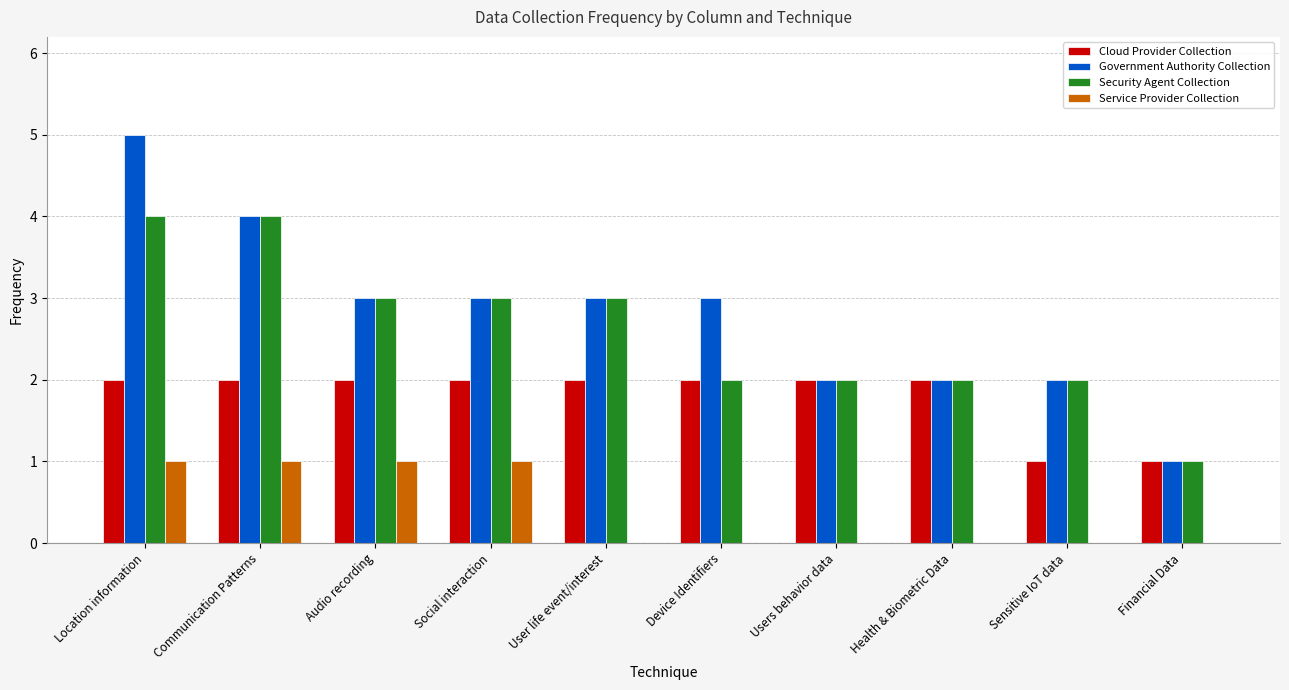

What is the highest value of the Service Provider Collection series?

1